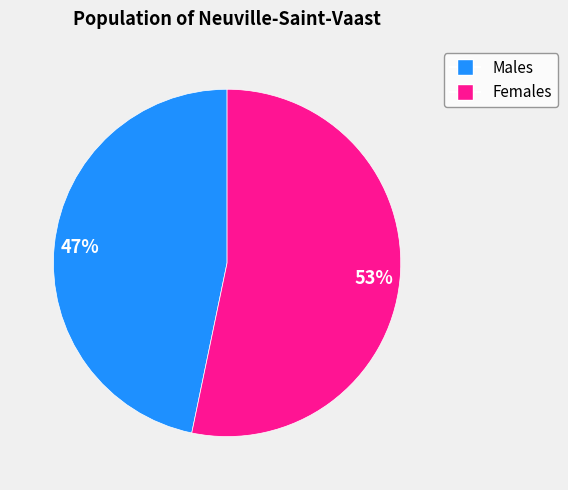

To the nearest percent, what is the average slice percentage?

50%